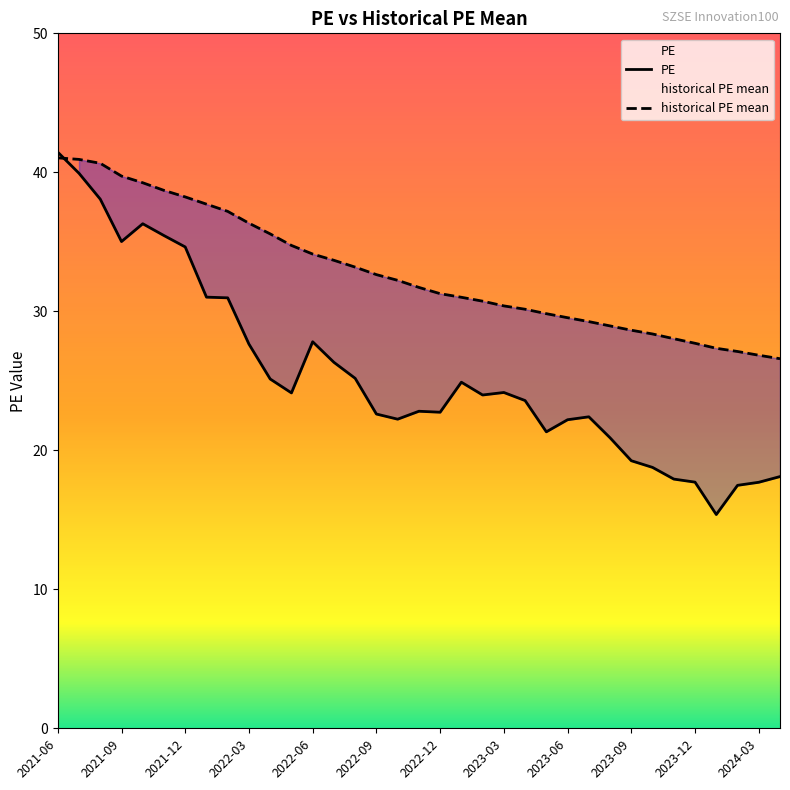

True or false: PE has a value of 22.8 at 2022-11.

True